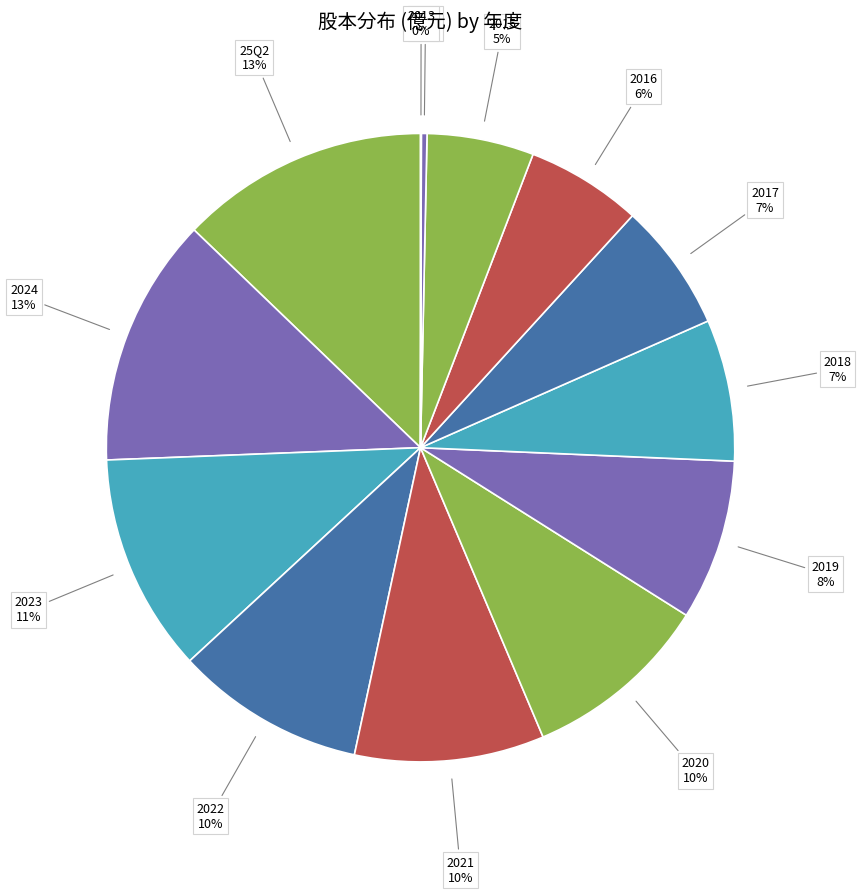

Is there a majority slice in this chart?

No